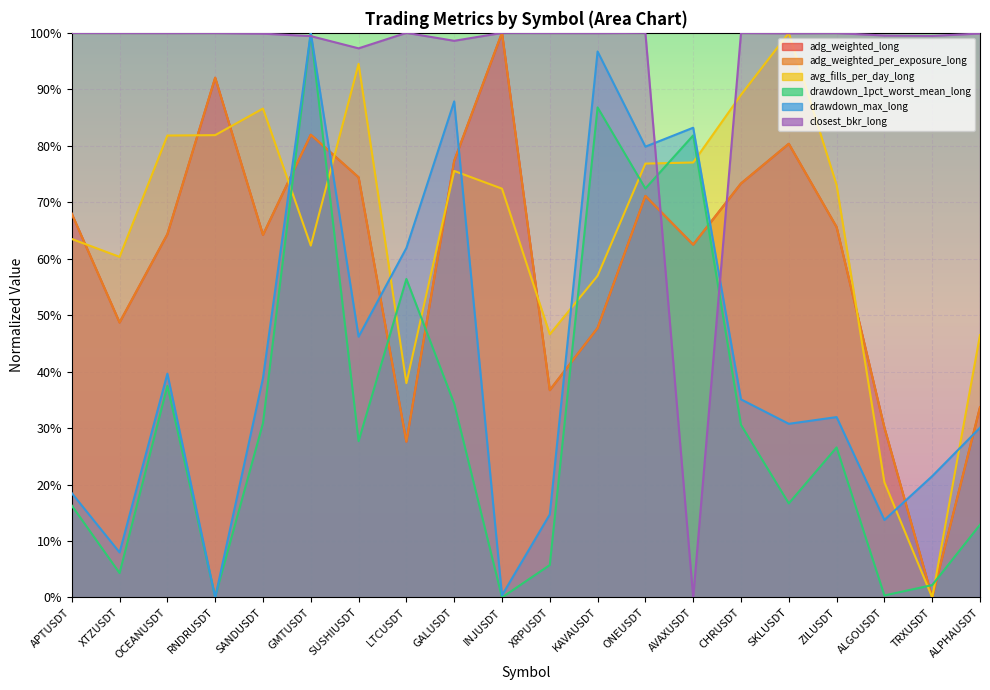

True or false: adg_weighted_long and closest_bkr_long cross at least once.

True